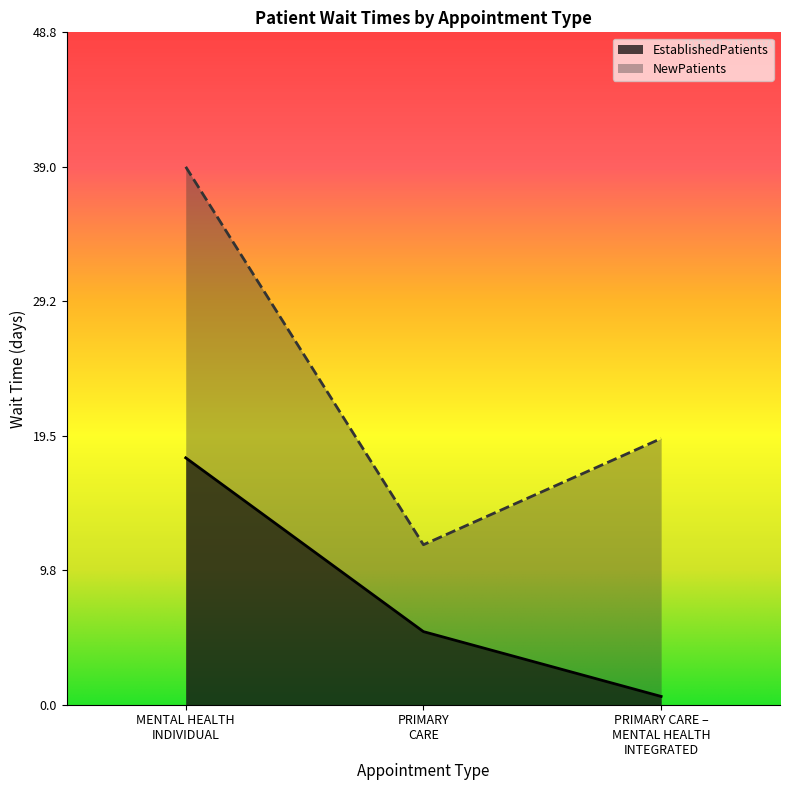

Reading left to right, transcribe all the data shown in this chart.

EstablishedPatients: 17.9	5.3	0.6
NewPatients: 39.0	11.6	19.3